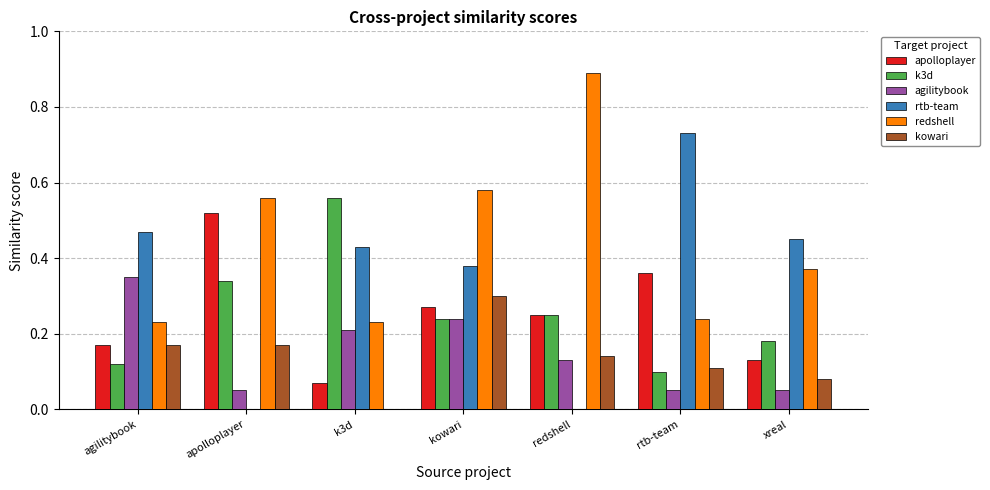

Which series has the largest total across all categories?

redshell